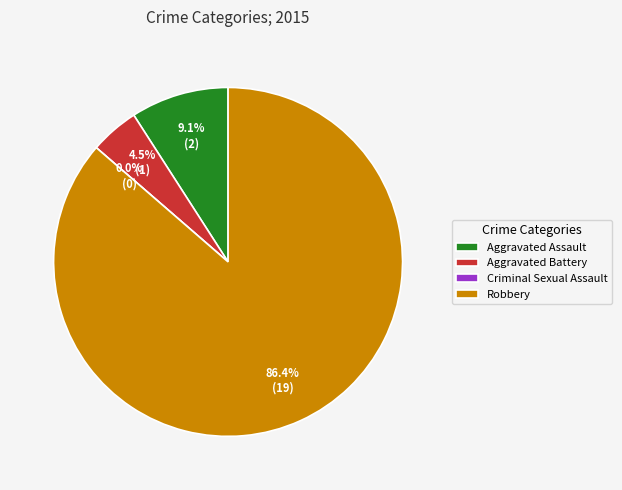

What is the change in value from Aggravated Assault to Robbery?

+17